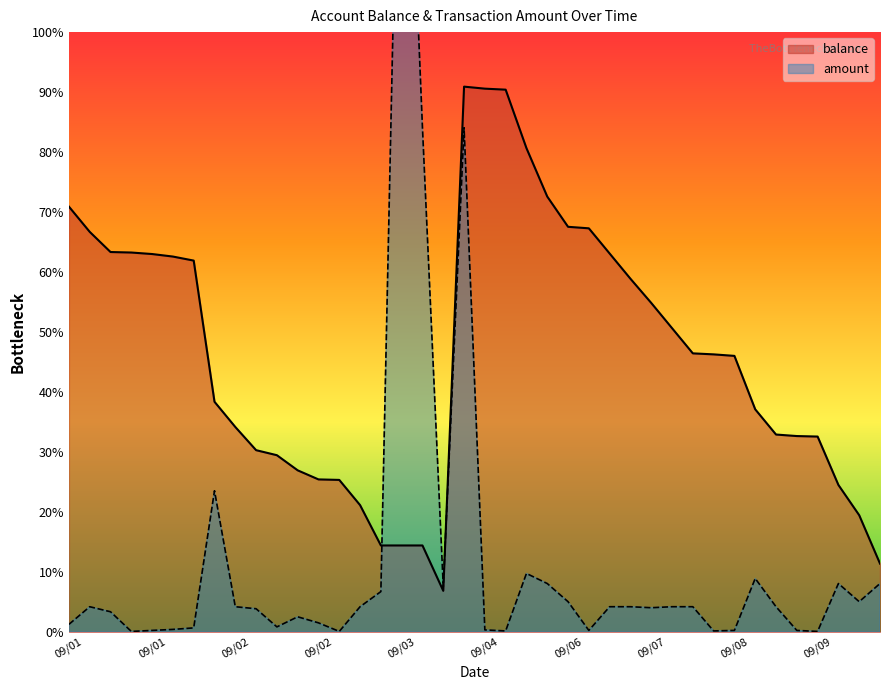

At which category does balance reach its first local peak?

2013/09/04 12:33